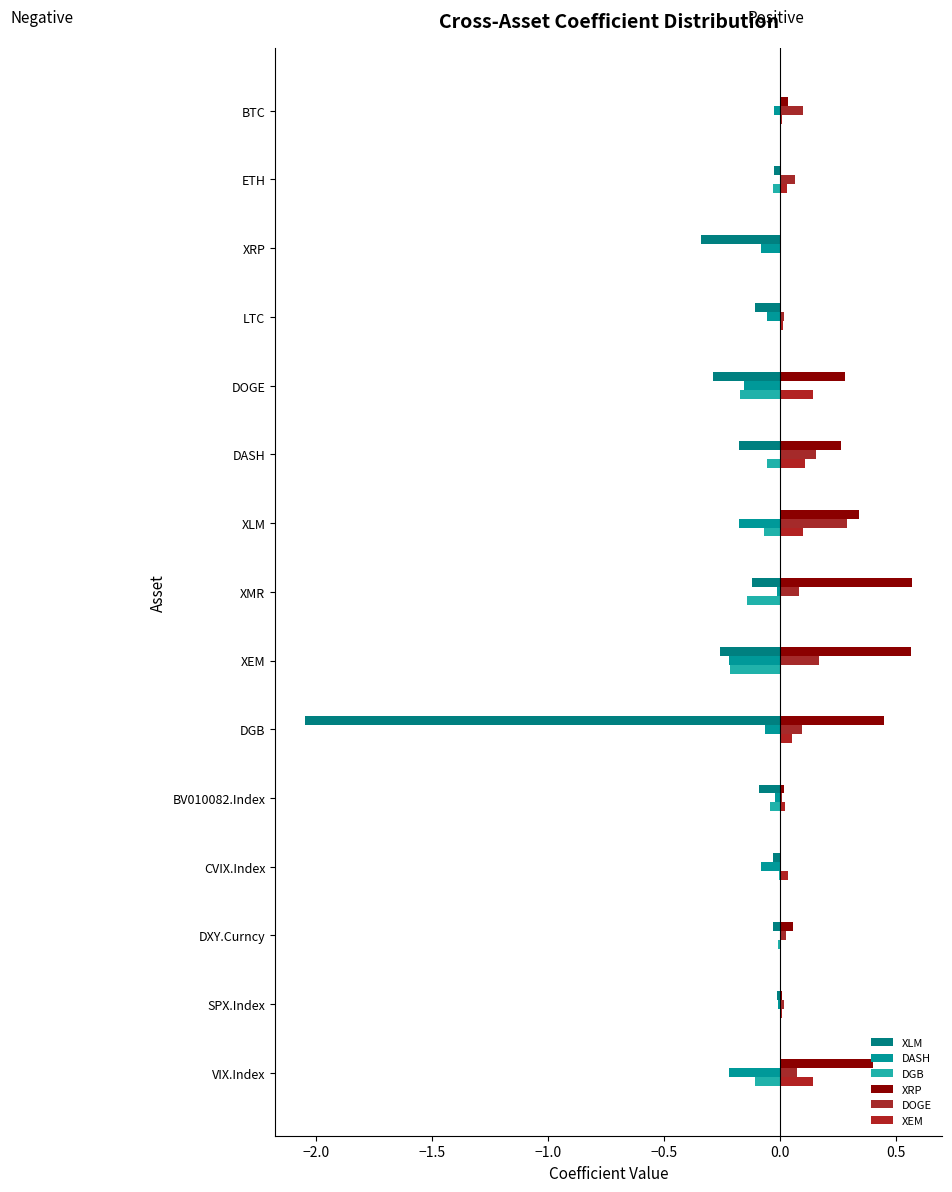

What is the value of the DASH bar at the 12th from the left?

-0.1